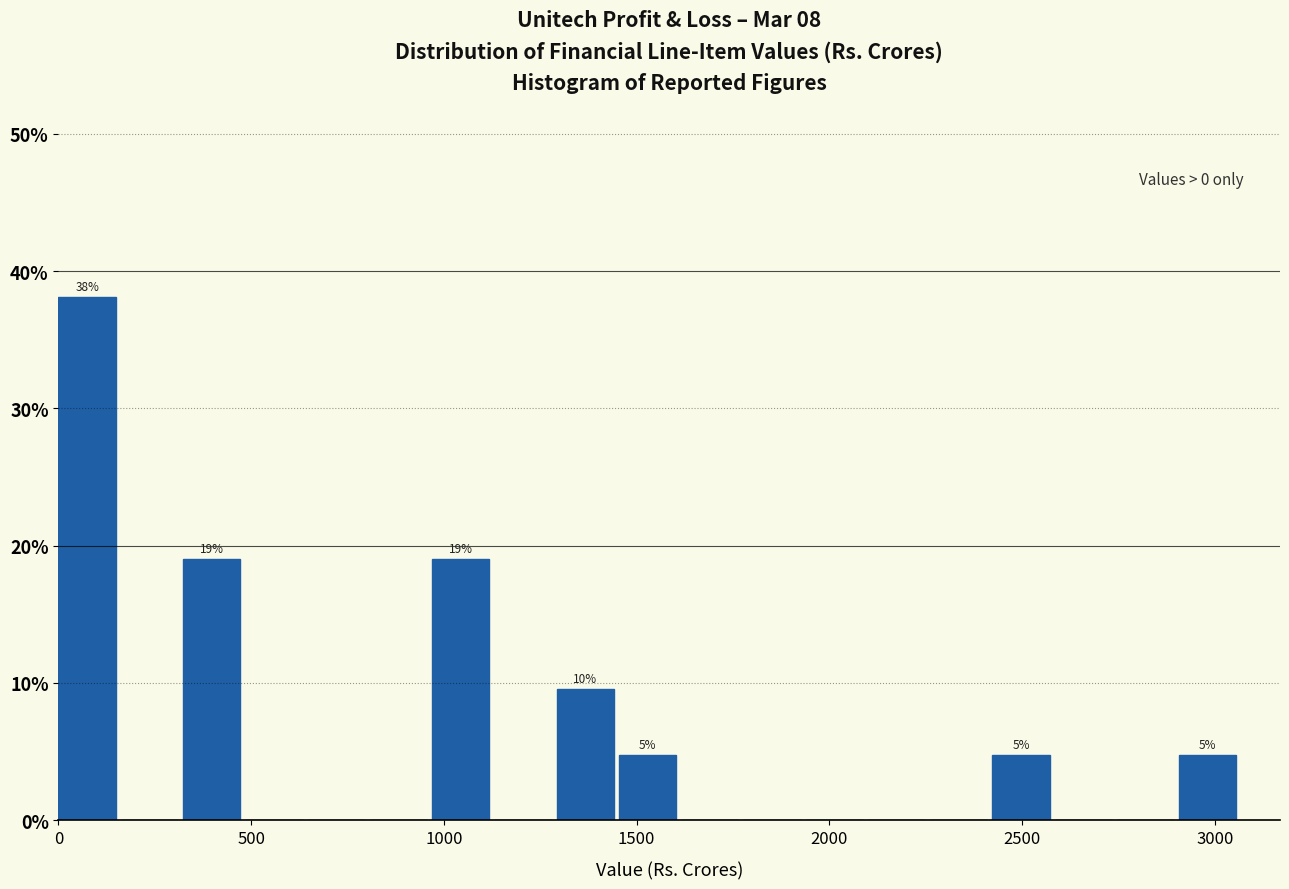

Around what value on the x-axis is the tallest bar? Give the approximate position of its centre, as read against the axis.

50